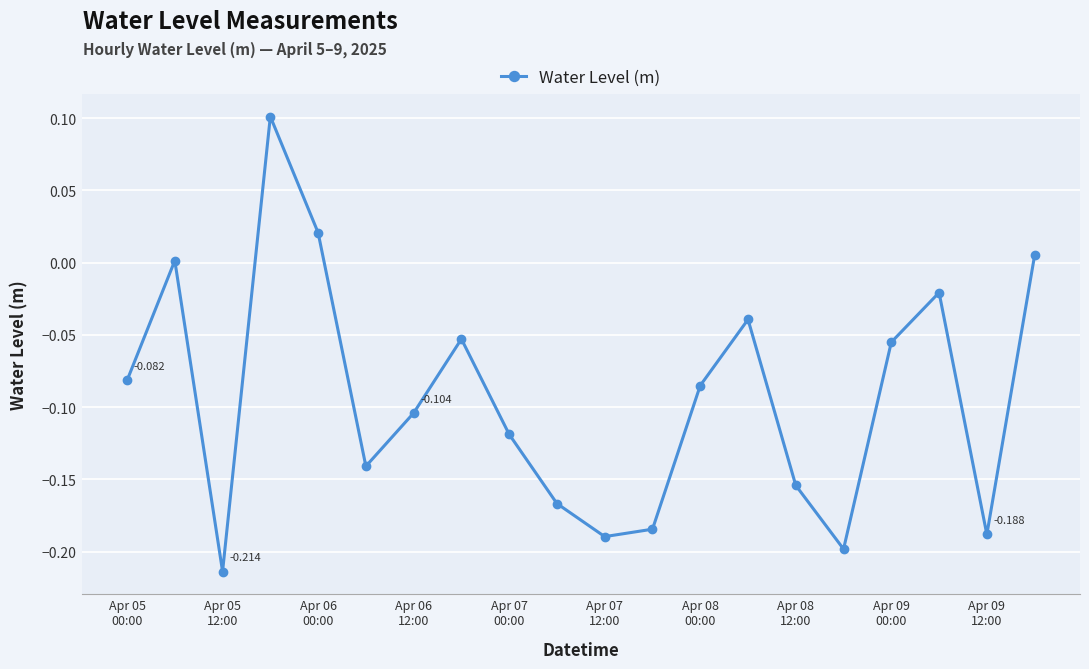

True or false: the data has more than 2 interior local peaks.

True